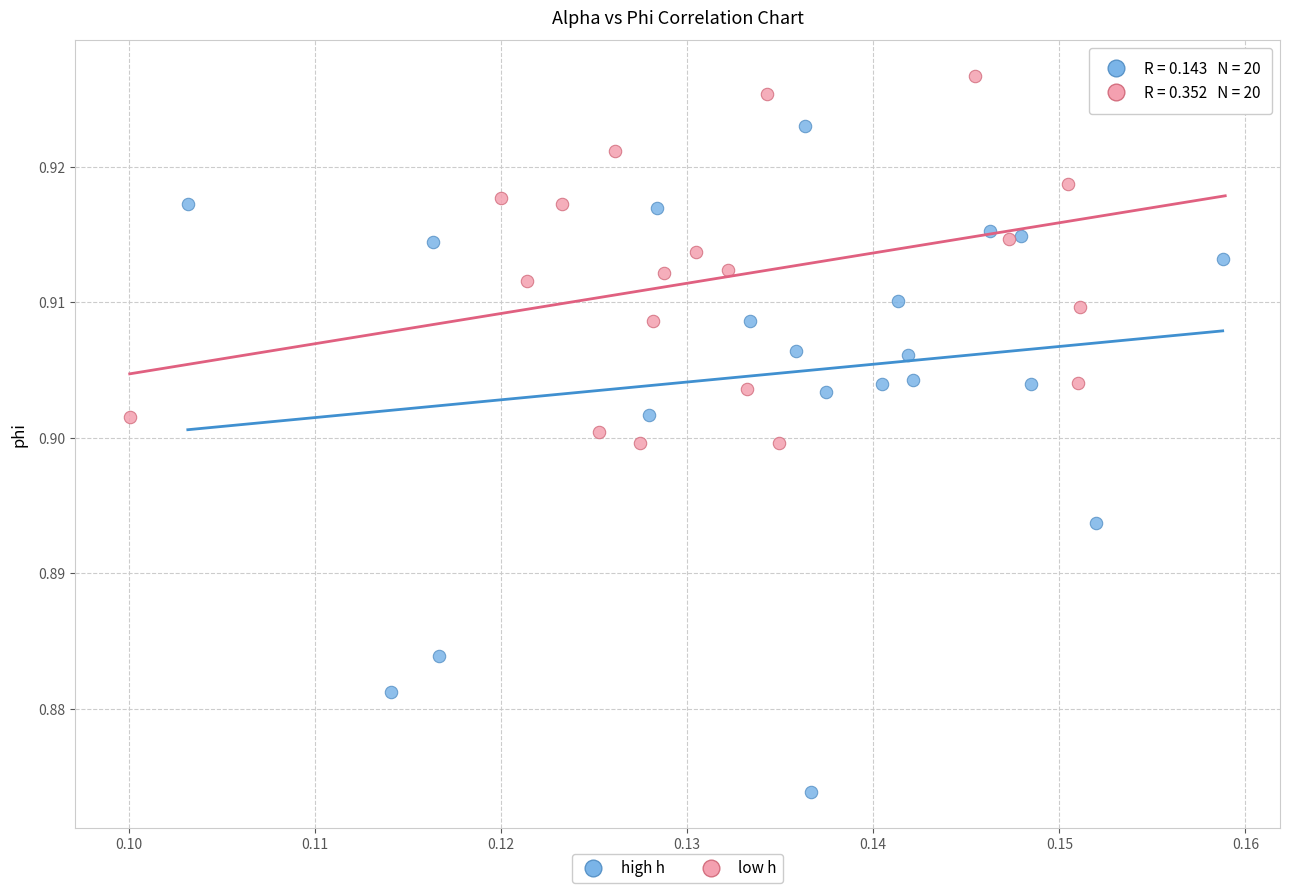

Which series has the widest spread of Y values?

high h